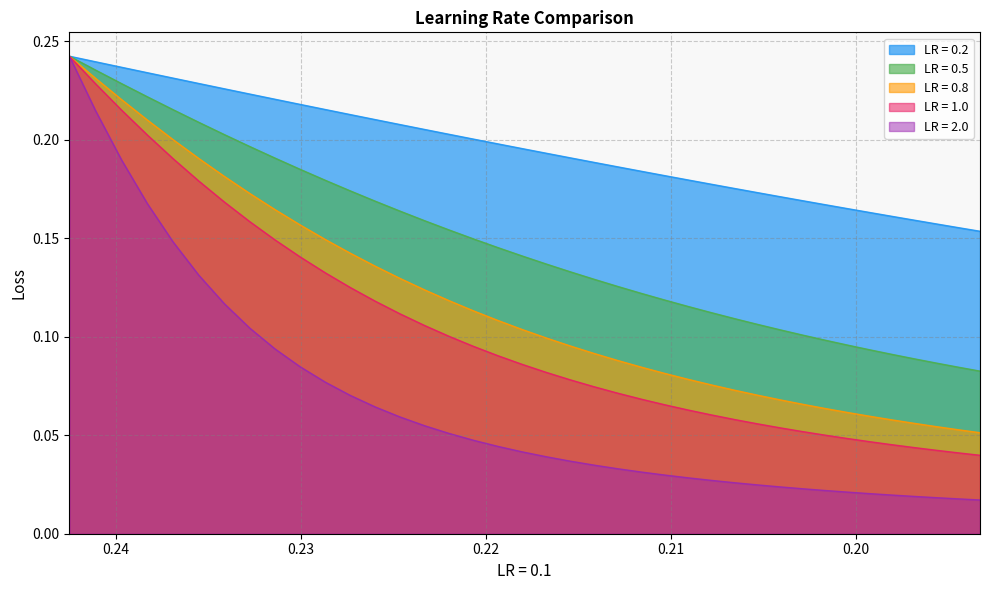

What are all the series names shown in the legend?

LR = 0.2, LR = 0.5, LR = 0.8, LR = 1.0, LR = 2.0